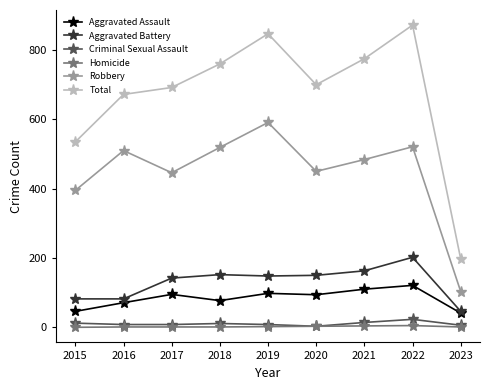

How many lines are shown in the chart?

6